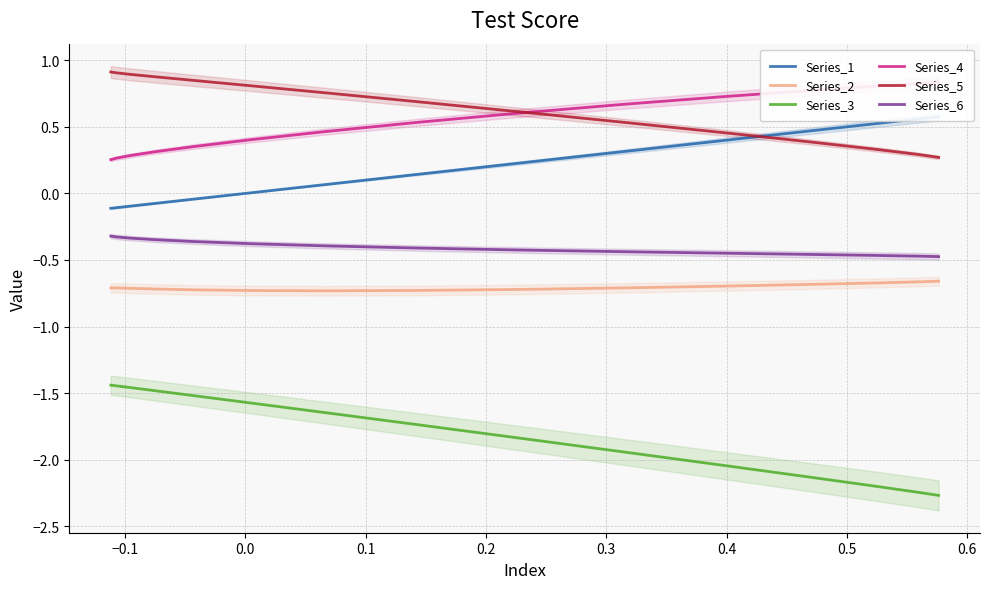

Does the chart display data point markers on the line(s)?

No